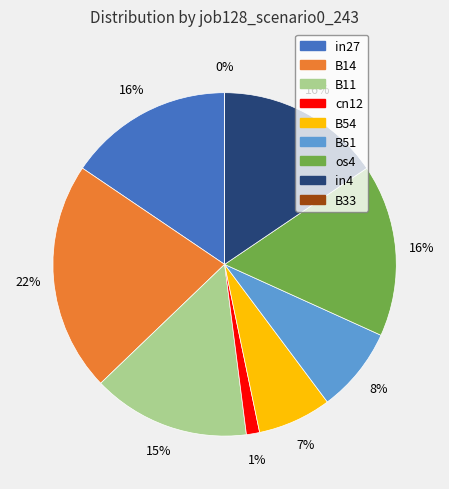

Is os4 the majority of the pie?

No